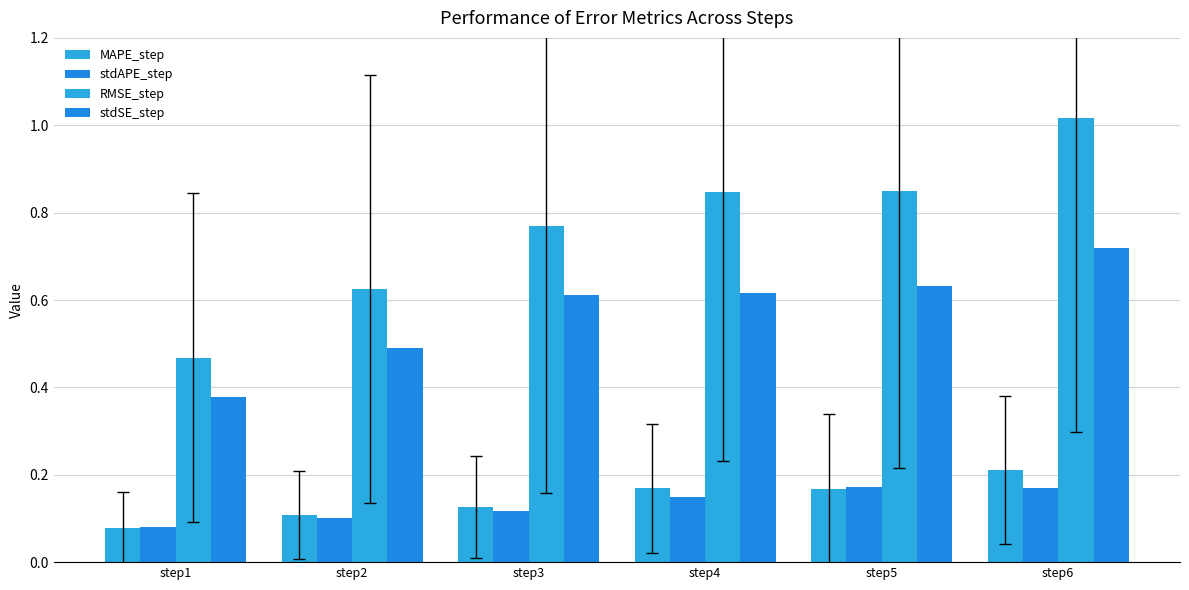

What is the maximum value shown in the chart?

1.0